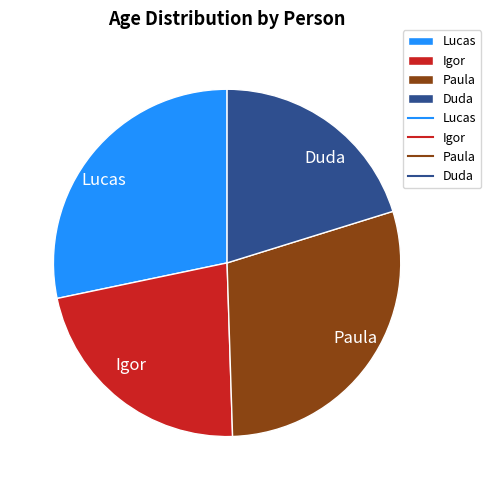

Between Paula and Igor, which is larger?

Paula